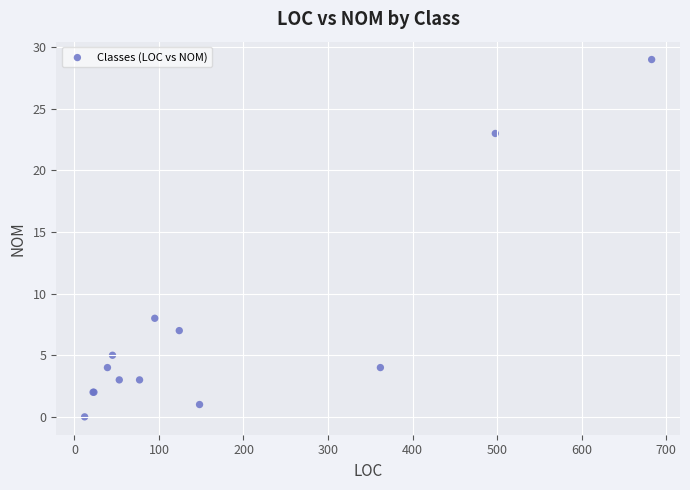

What Y value in the scatter plot is closest to 14?

8